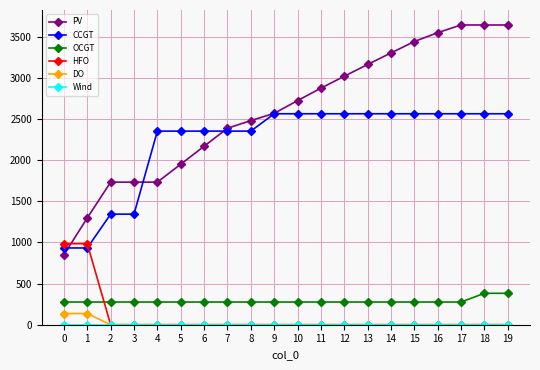

What is the sum of the PV values at 13 and 8?

5644